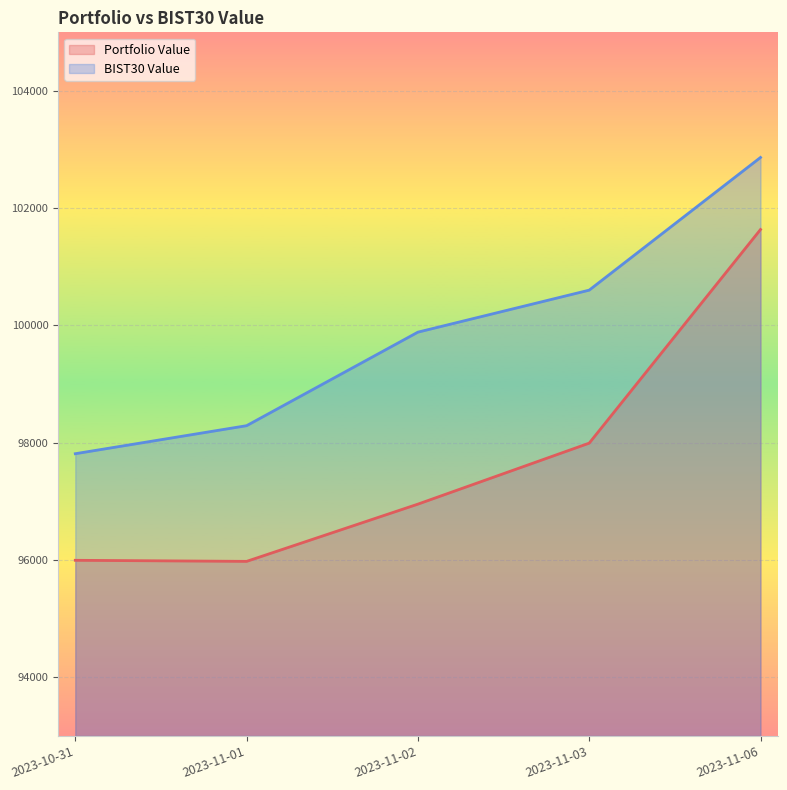

Which series changed the most between 2023-10-31 and 2023-11-01?

BIST30 Value